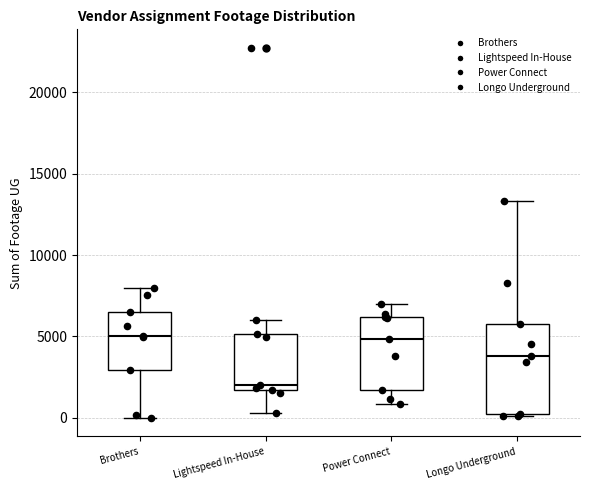

Where does the lower whisker of the box for Lightspeed In-House end on the y-axis? The values are not printed on the chart, so give them approximately, as read against the axis.

500